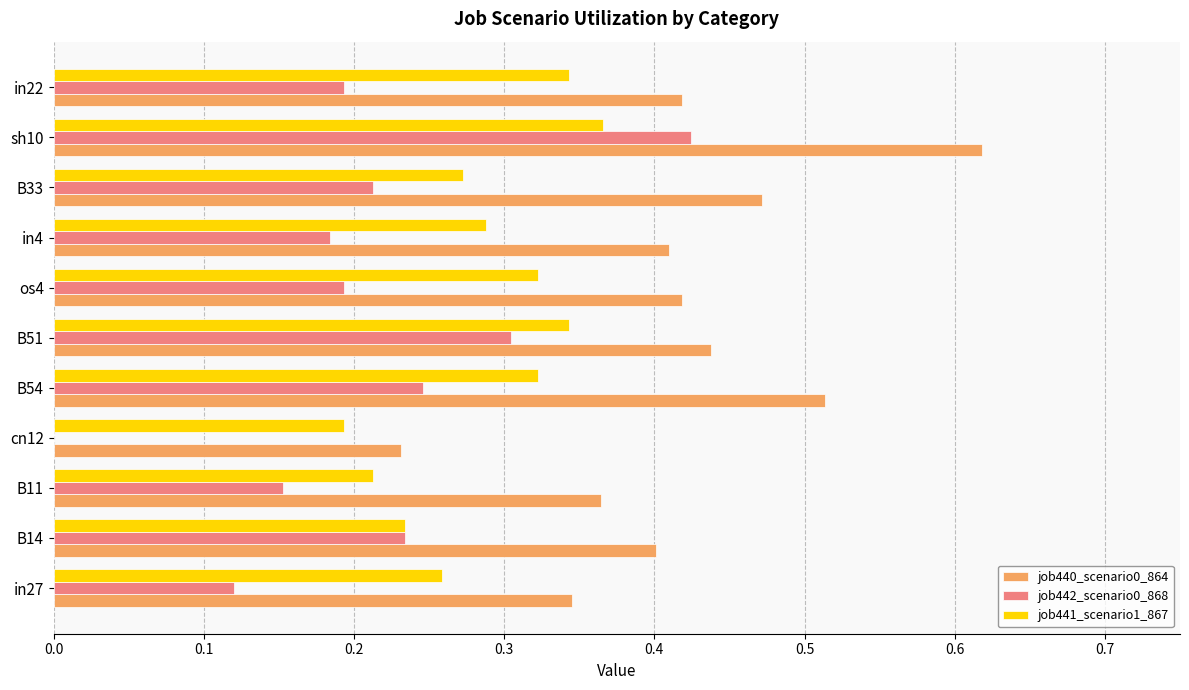

Which category has the highest value in the job440_scenario0_864 series?

sh10